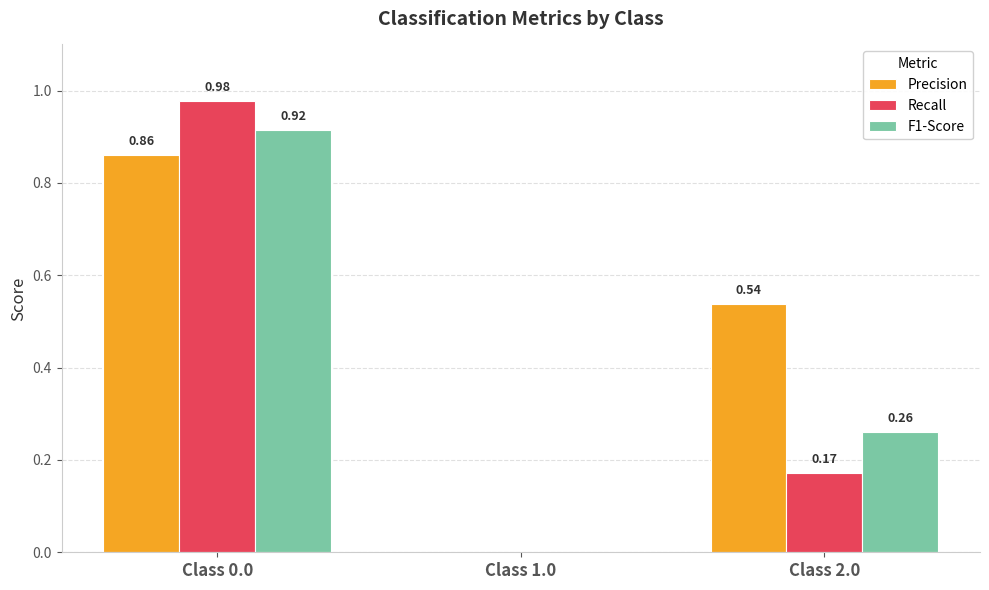

Is the value of F1-Score at Class 2.0 greater than the value of Recall at Class 2.0?

Yes